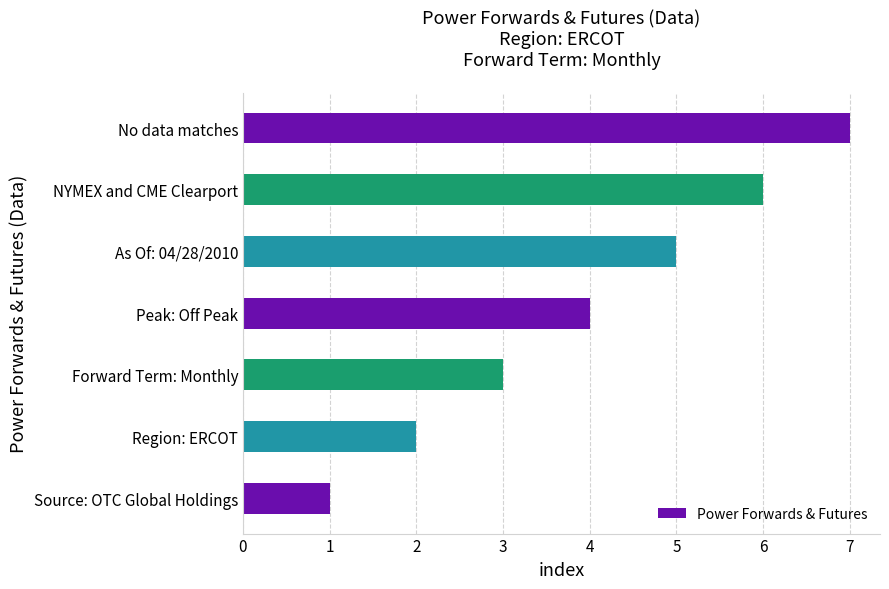

What is the change in value from Source: OTC Global Holdings to Peak: Off Peak?

+3